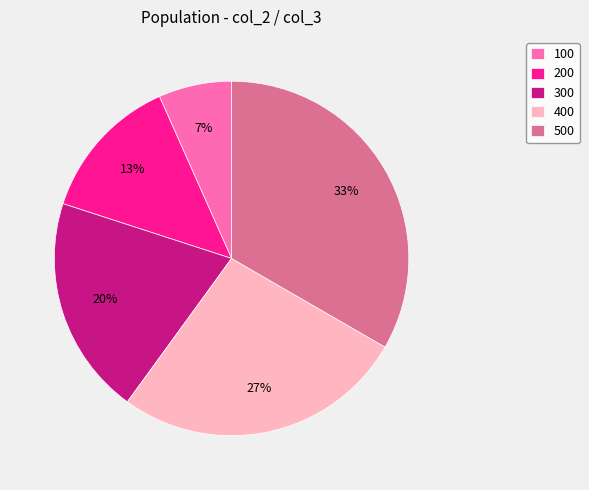

To the nearest percent, what is the combined percentage of 100 and 500?

40%